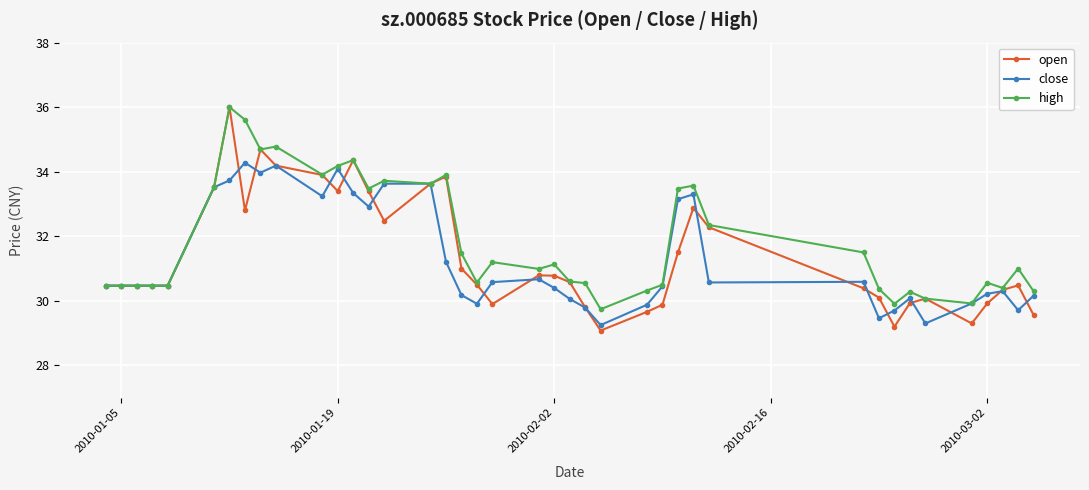

Which series has the largest total across all categories?

high